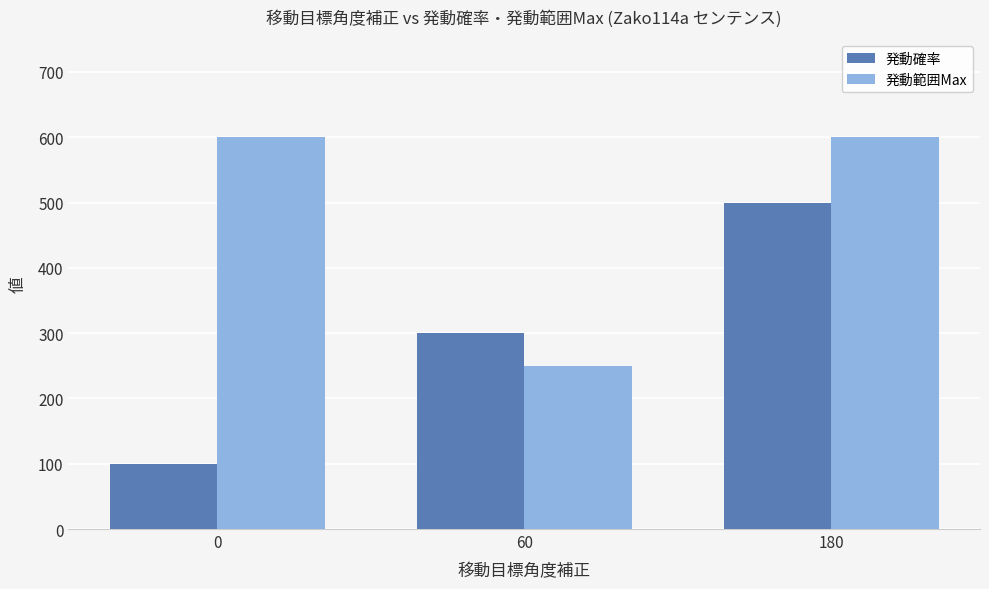

At which category is the sum across all series the highest?

180